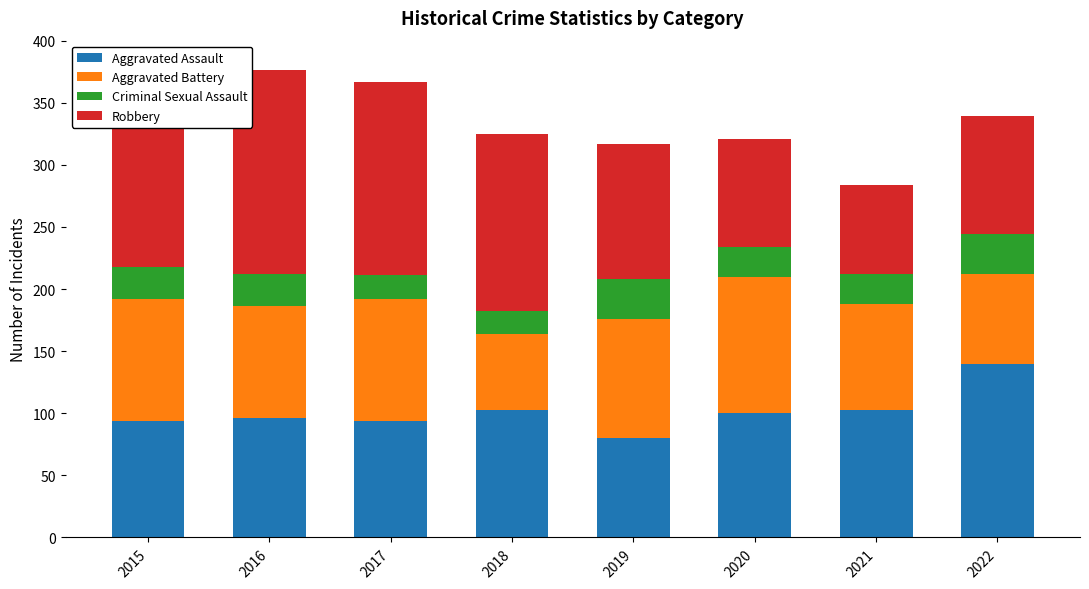

What is the average value of the Aggravated Assault series?

101